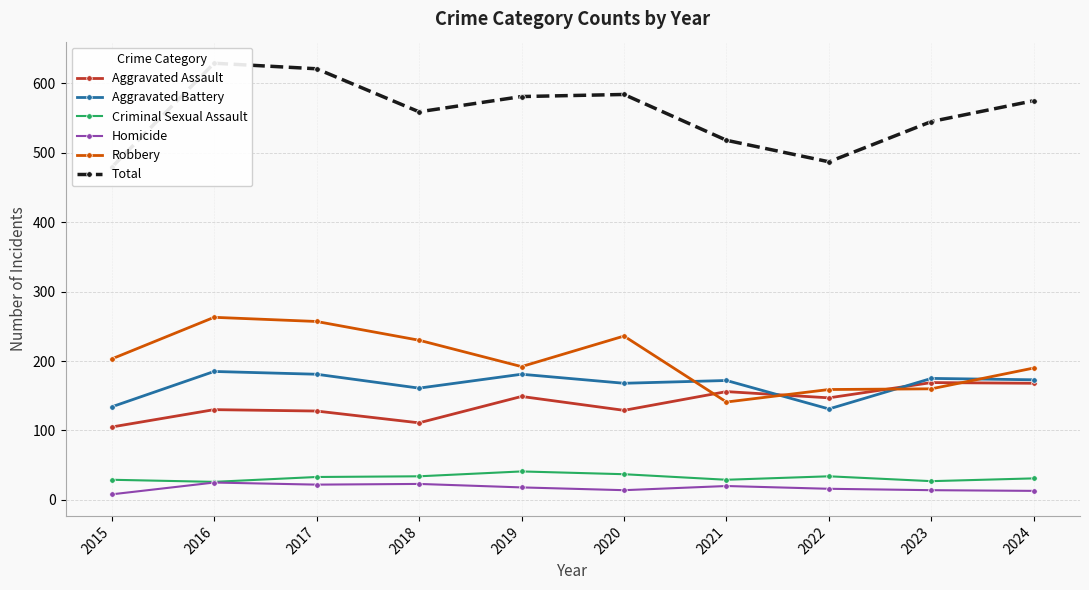

The value of Criminal Sexual Assault at 2016 is 26. True or false?

True